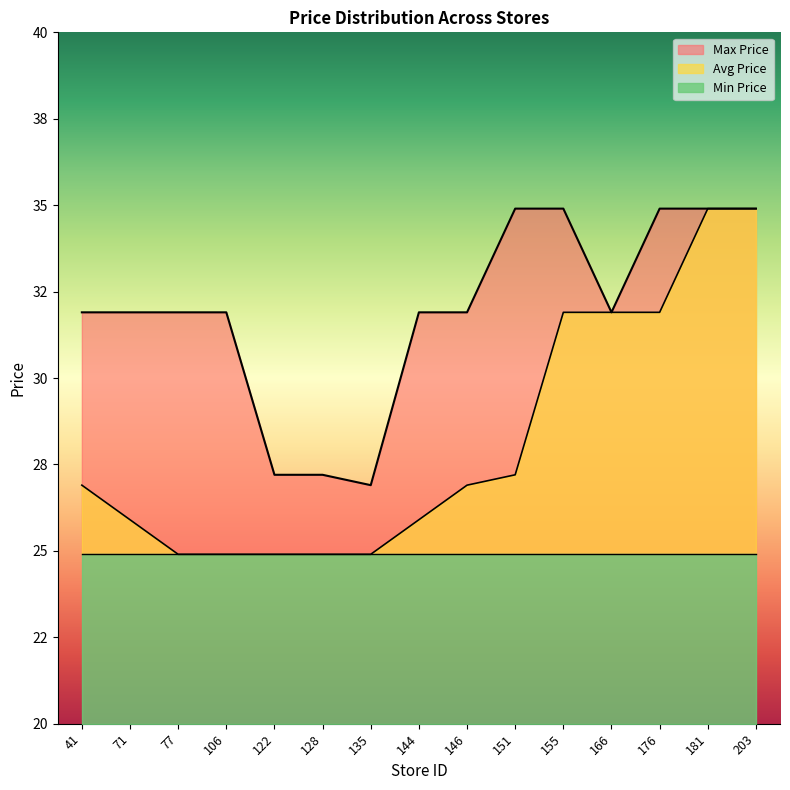

What is the value of the Avg Price point at the 6th from the left?

24.9